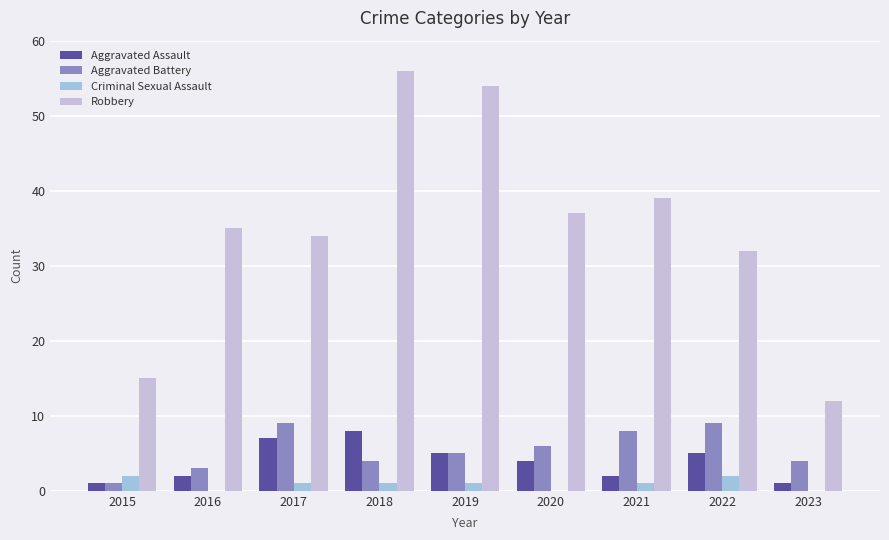

True or false: Criminal Sexual Assault has a value of 0 at 2016.

True